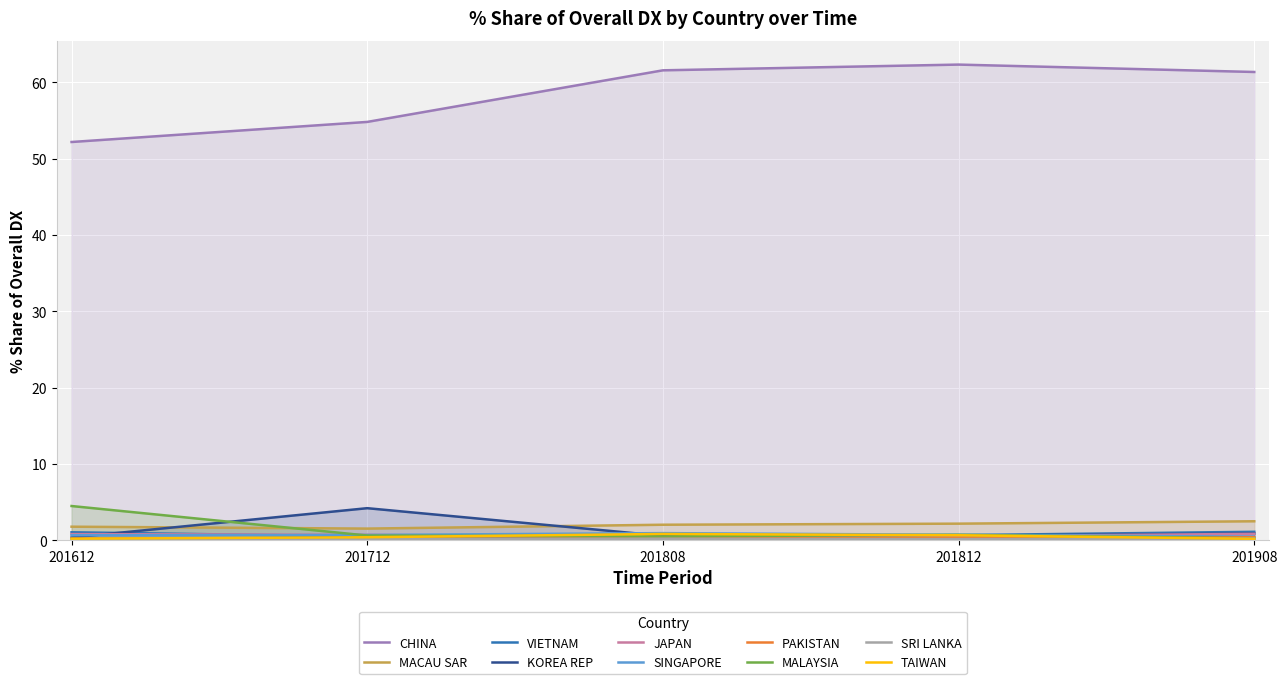

What is the label of the 8th point from the right?

VIETNAM